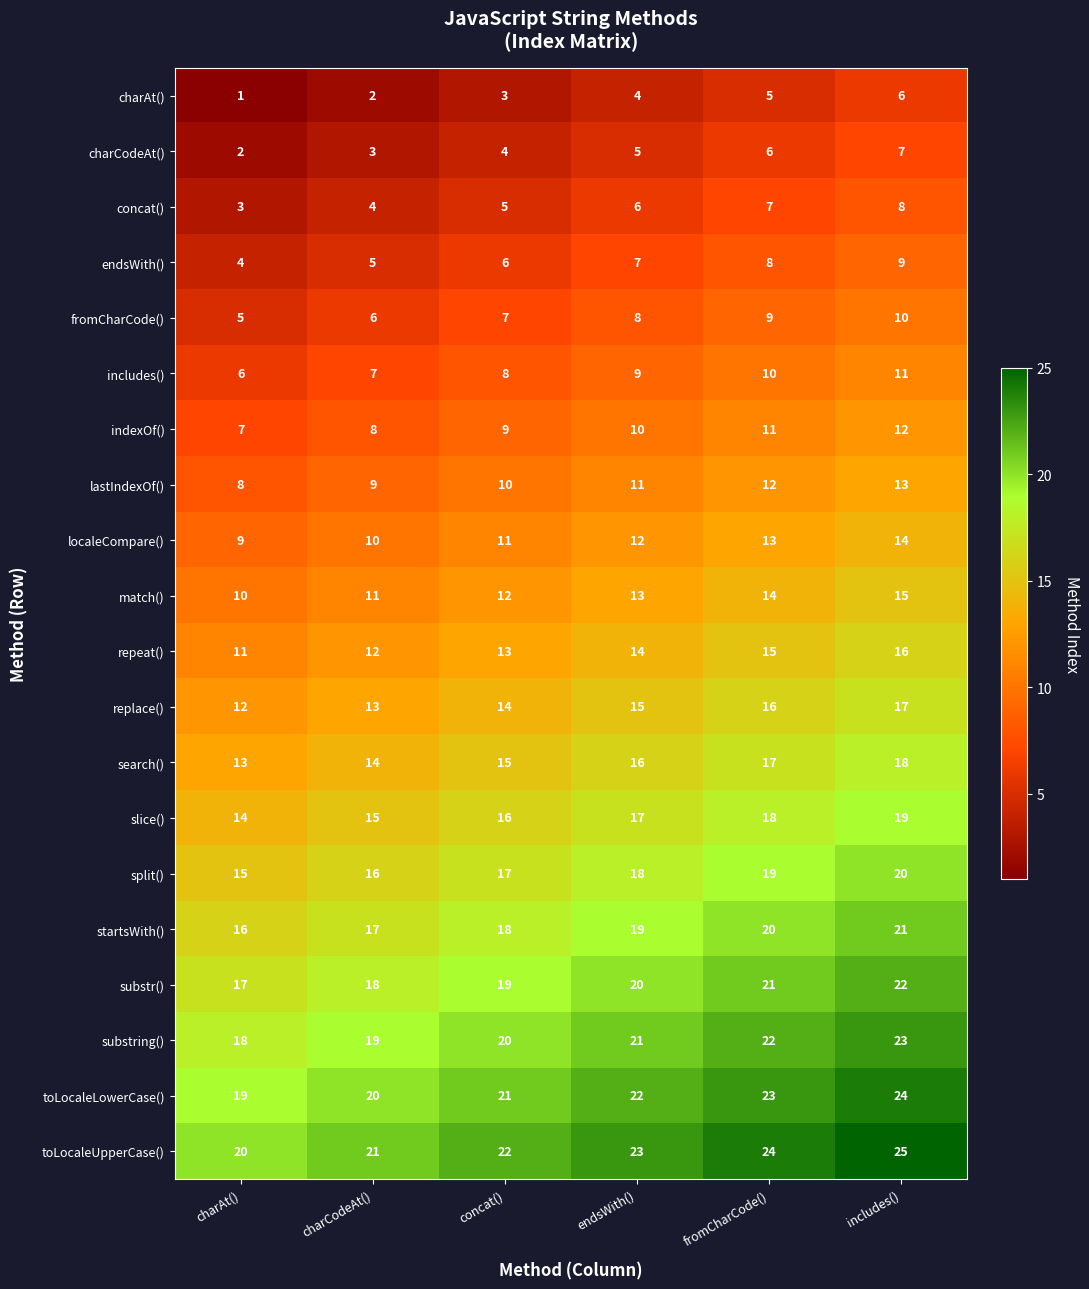

True or false: localeCompare() has a value of 14 at includes().

True